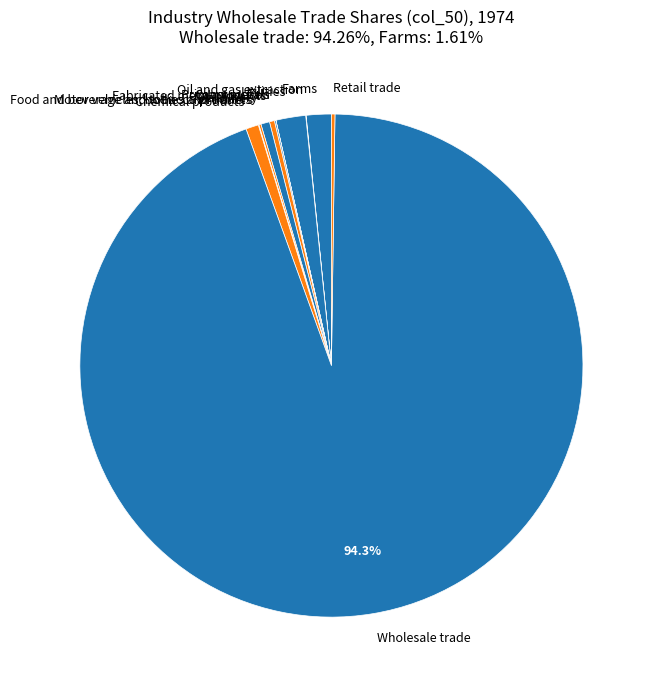

What is the largest slice in the pie chart?

Wholesale trade